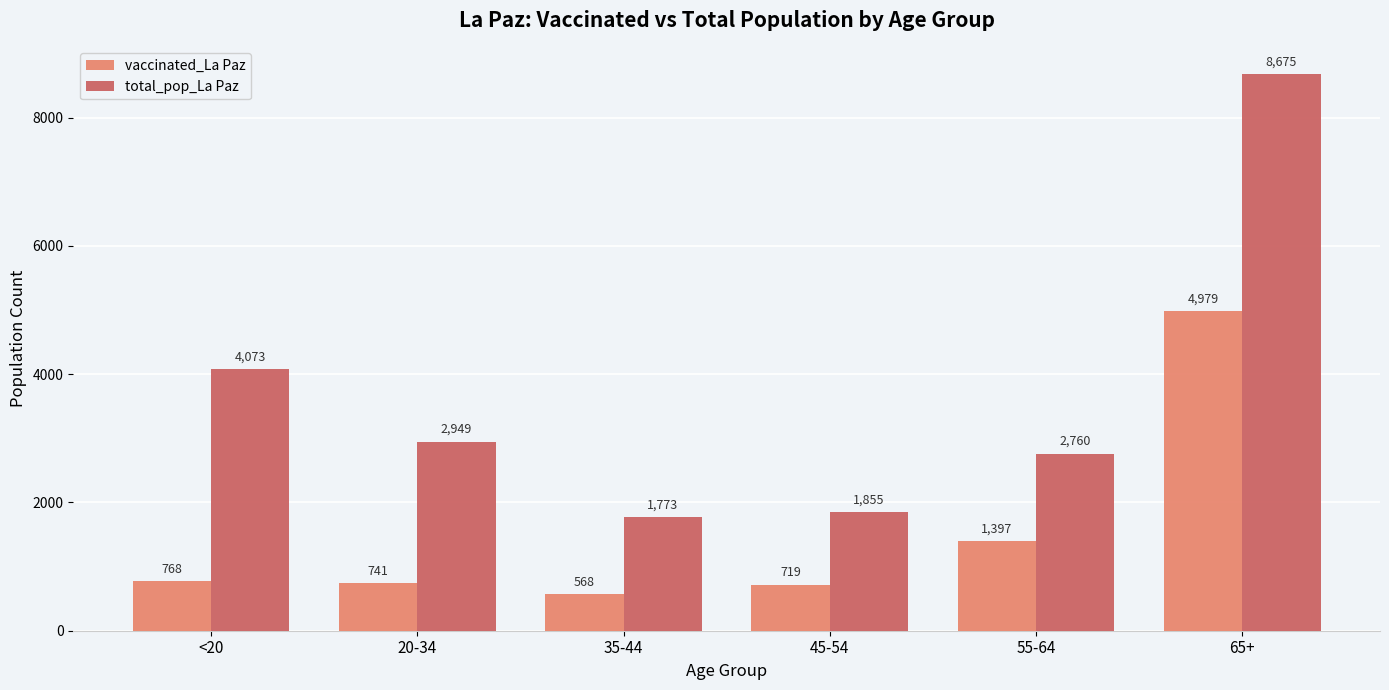

What is the approximate value of total_pop_La Paz at 35-44?

1773